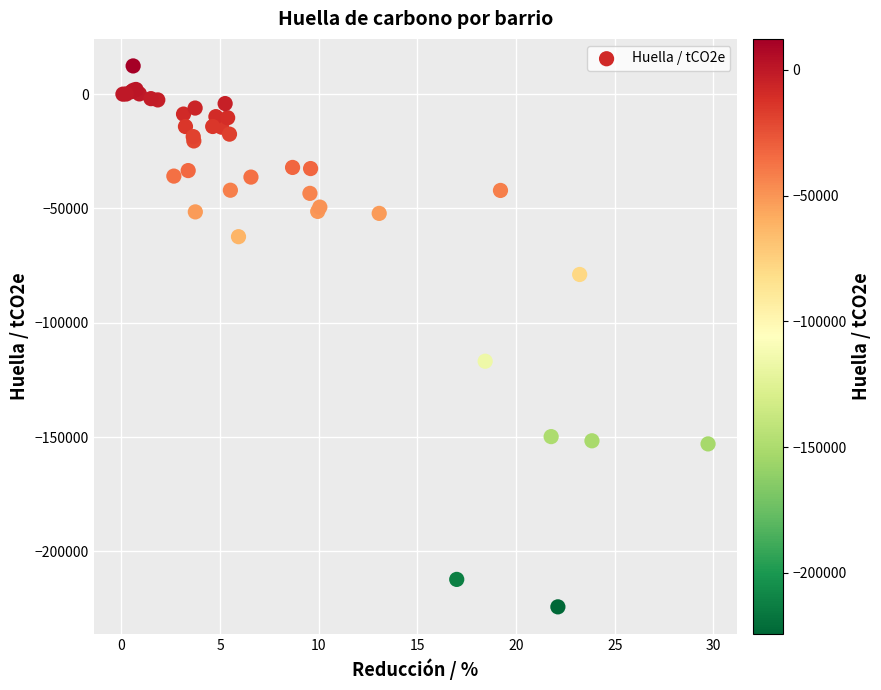

What Y value in the scatter plot is closest to -105960?

-116822.5